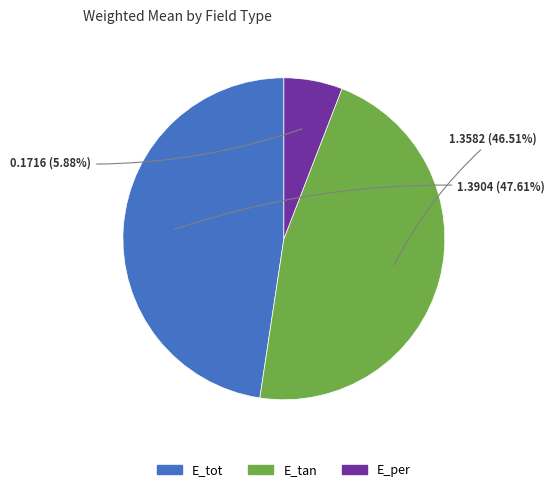

The E_tan slice represents 56% of the pie. True or false?

False